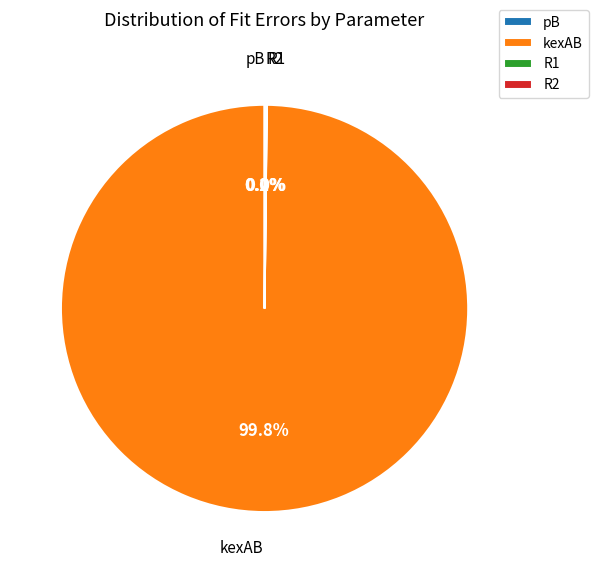

Does any single category account for the majority?

Yes